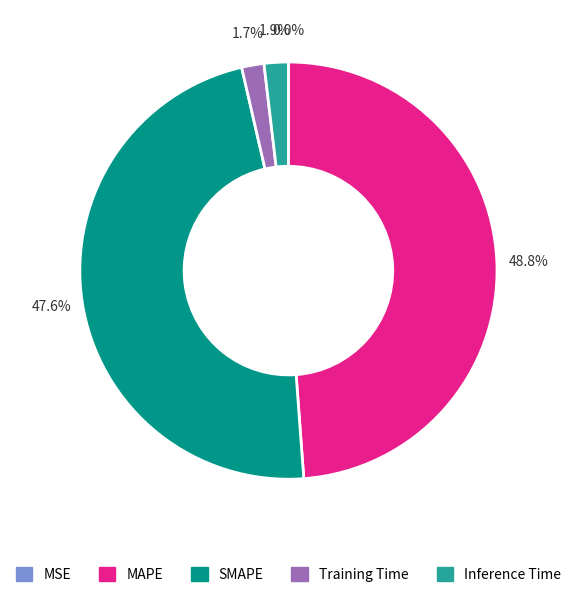

Which category has the biggest portion of the pie?

MAPE